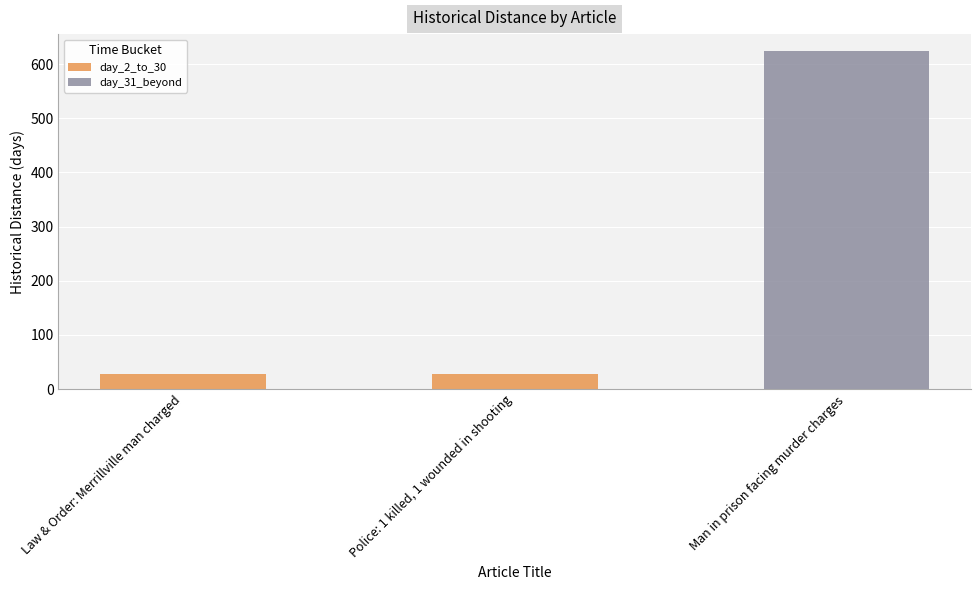

Count the number of categories in the chart.

3